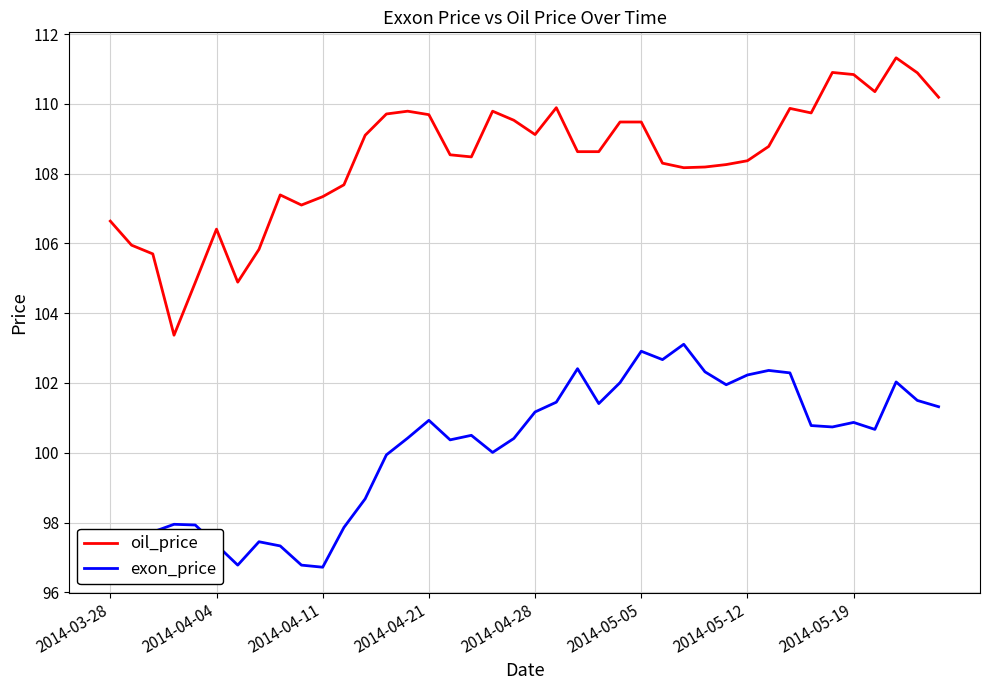

True or false: exon_price has more than 0 interior local peaks.

True